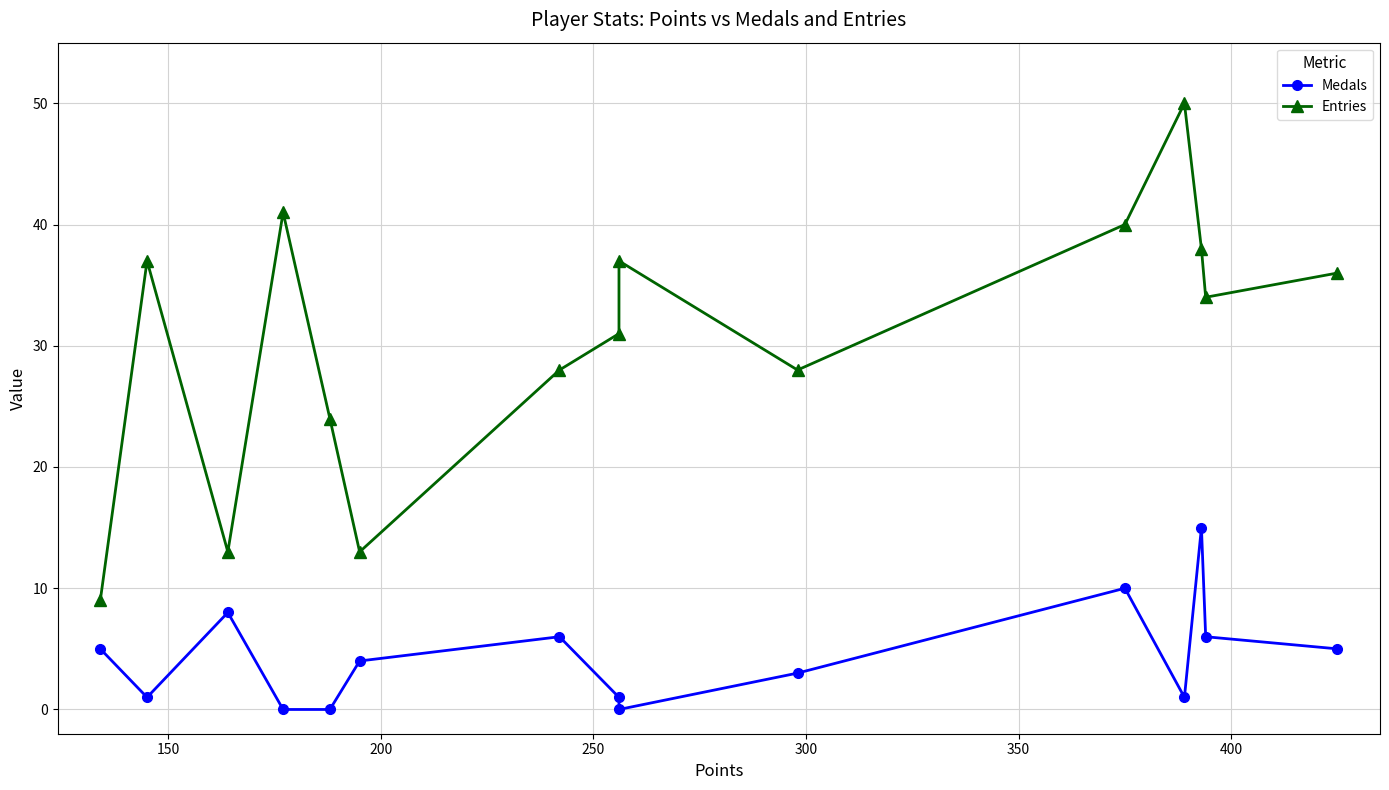

What are all the series names shown in the legend?

Medals, Entries